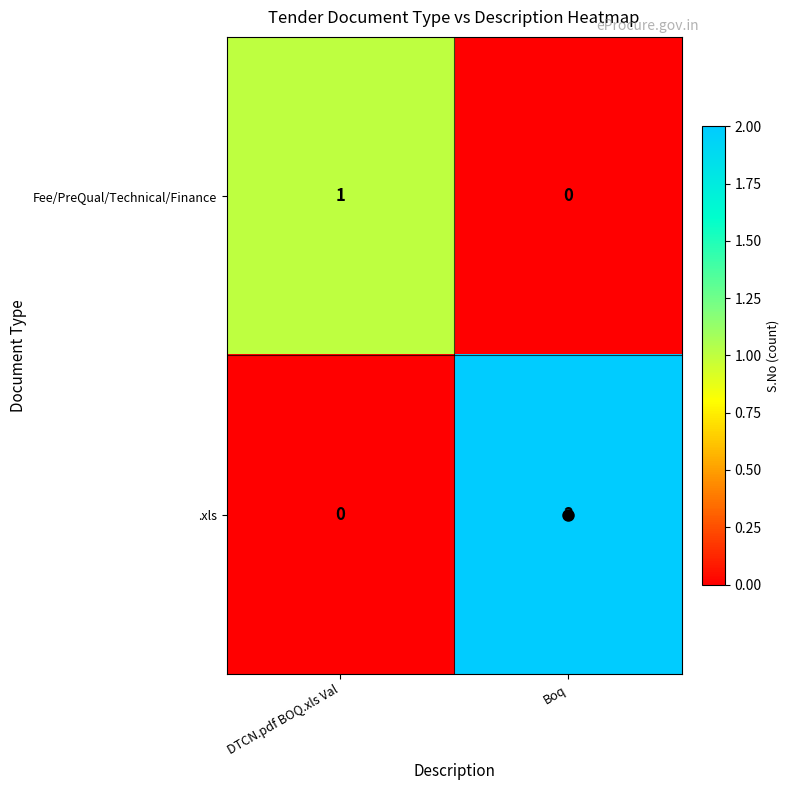

Which series has the widest spread of values?

.xls